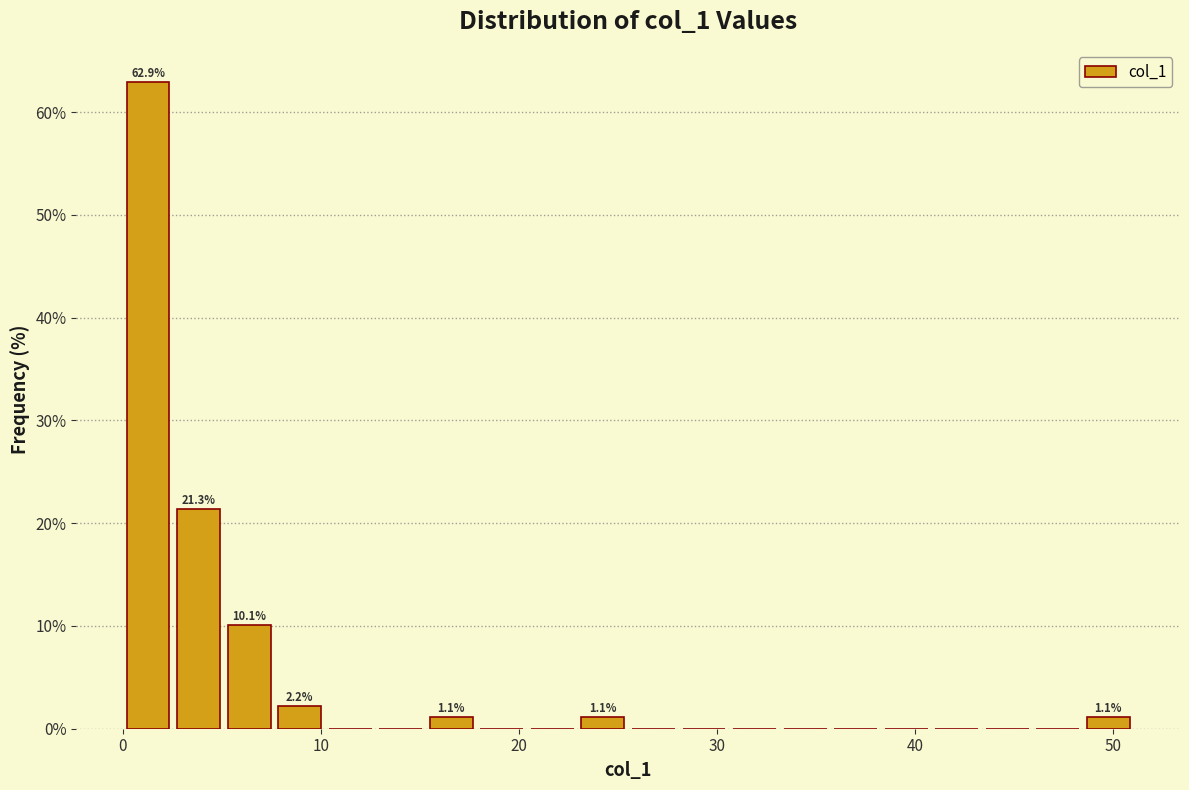

Around what value on the x-axis is the tallest bar? Give the approximate position of its centre, as read against the axis.

1